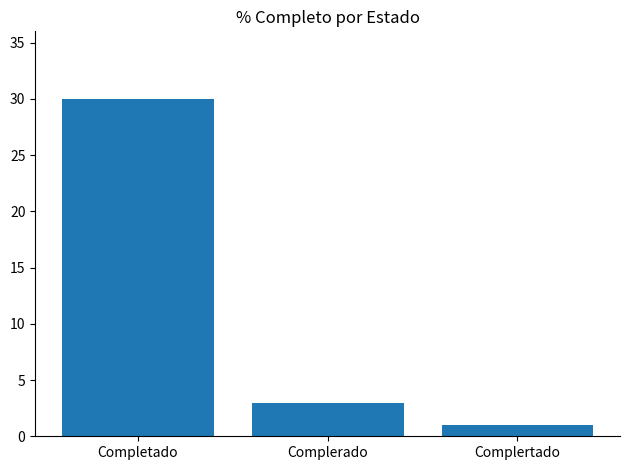

What is the difference between the maximum and second lowest values?

27